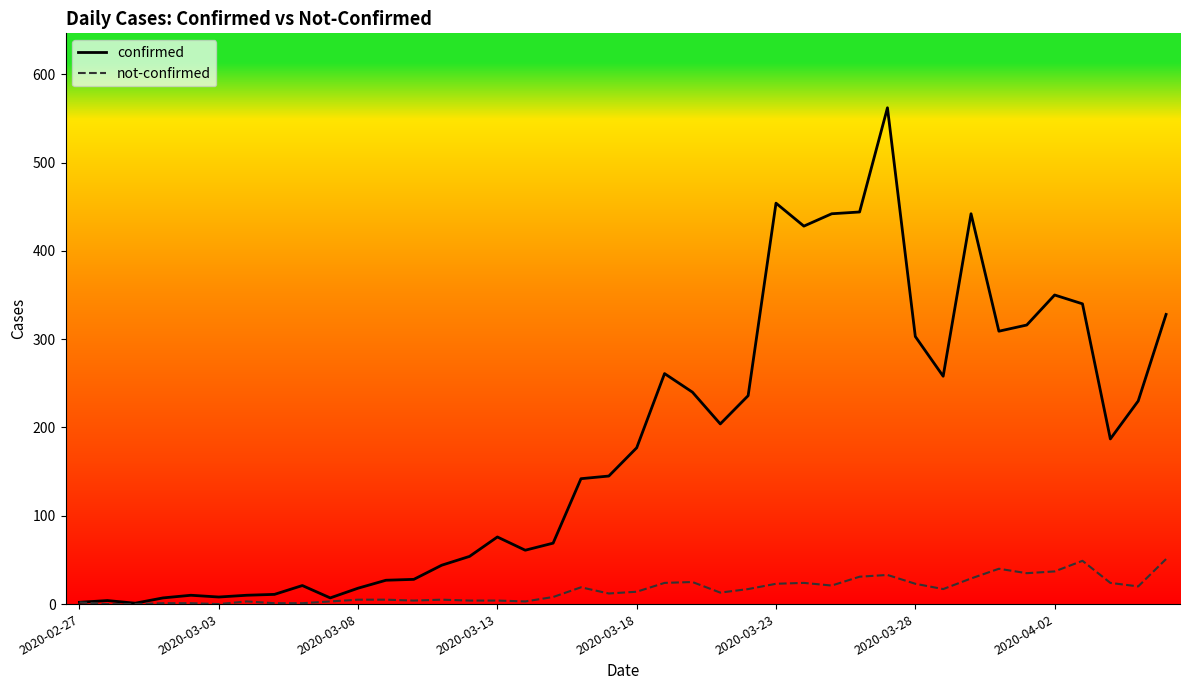

List the series in order of their overall mean, lowest first.

not-confirmed, confirmed